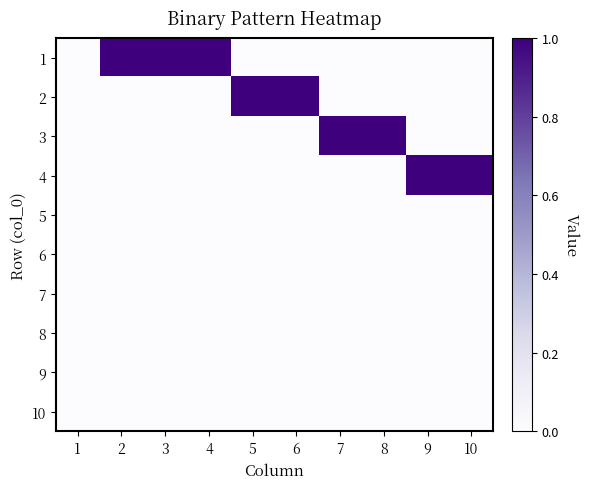

At how many categories does at least one series exceed 0?

9